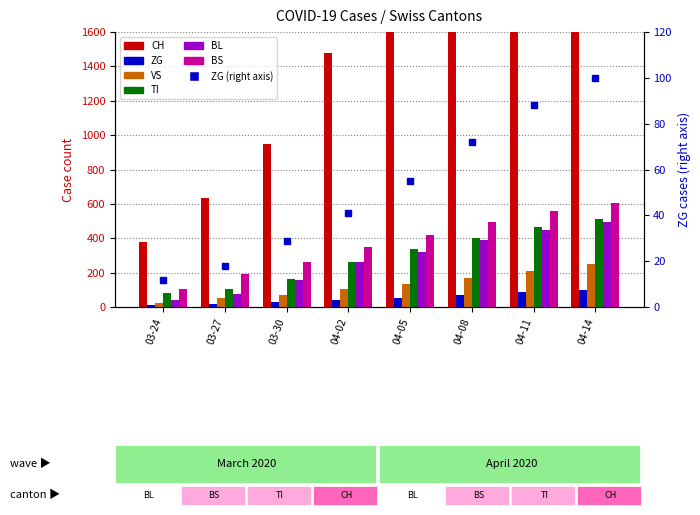

What is the difference between the CH values at 04-08 and 04-02?

958